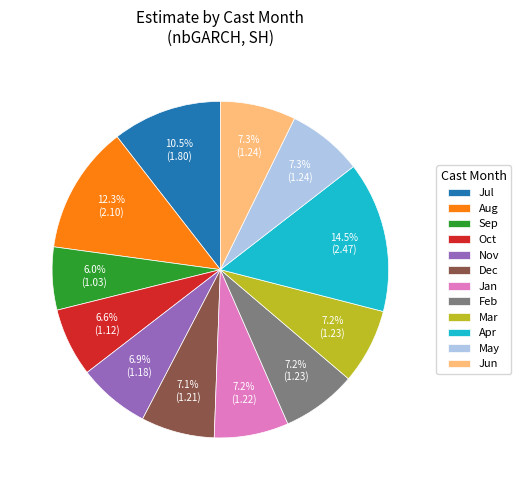

What is the ratio of the value at Sep to the value at Apr?

0.4